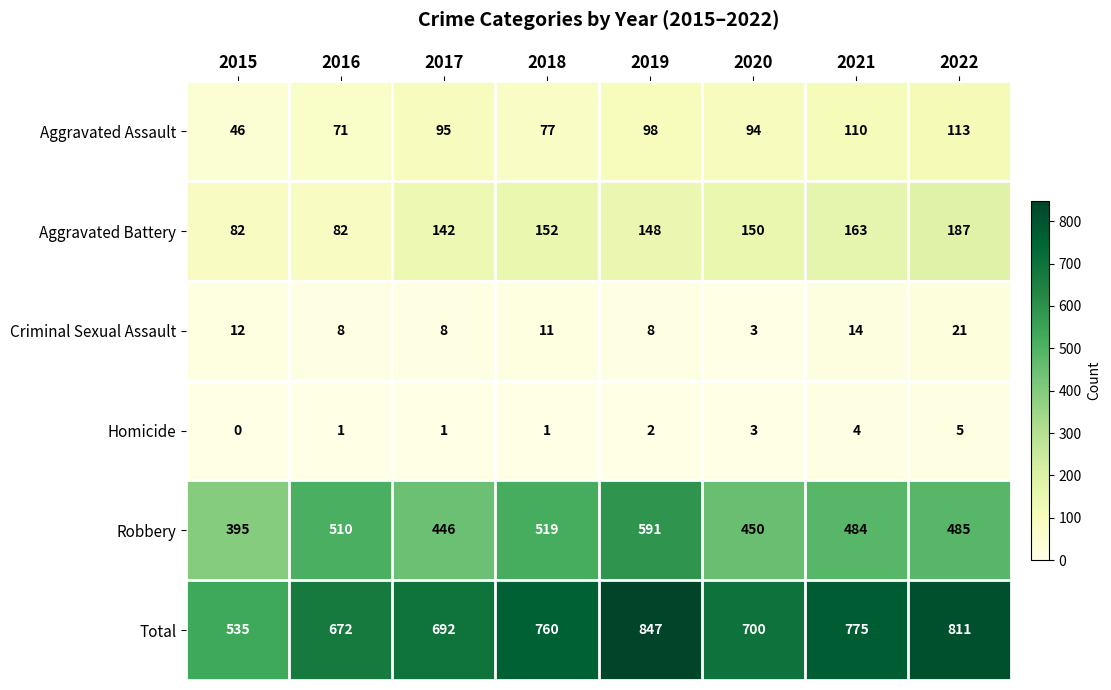

At which category is the sum across all series the highest?

2019